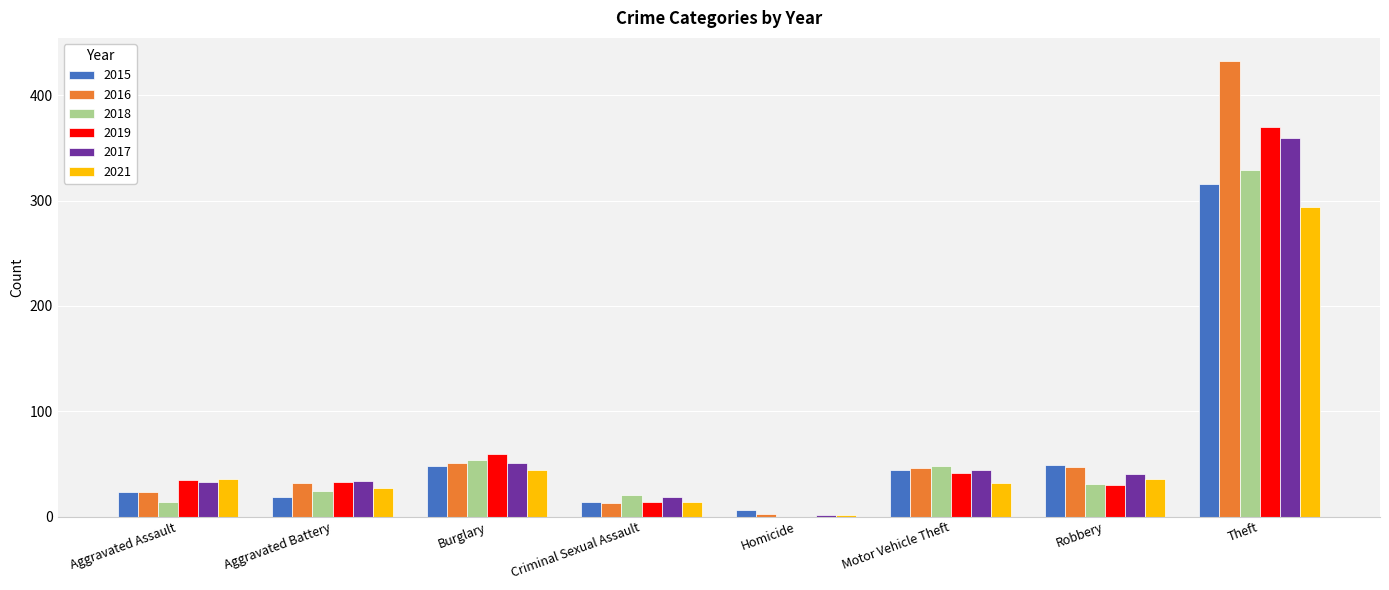

What is the greatest value displayed?

433